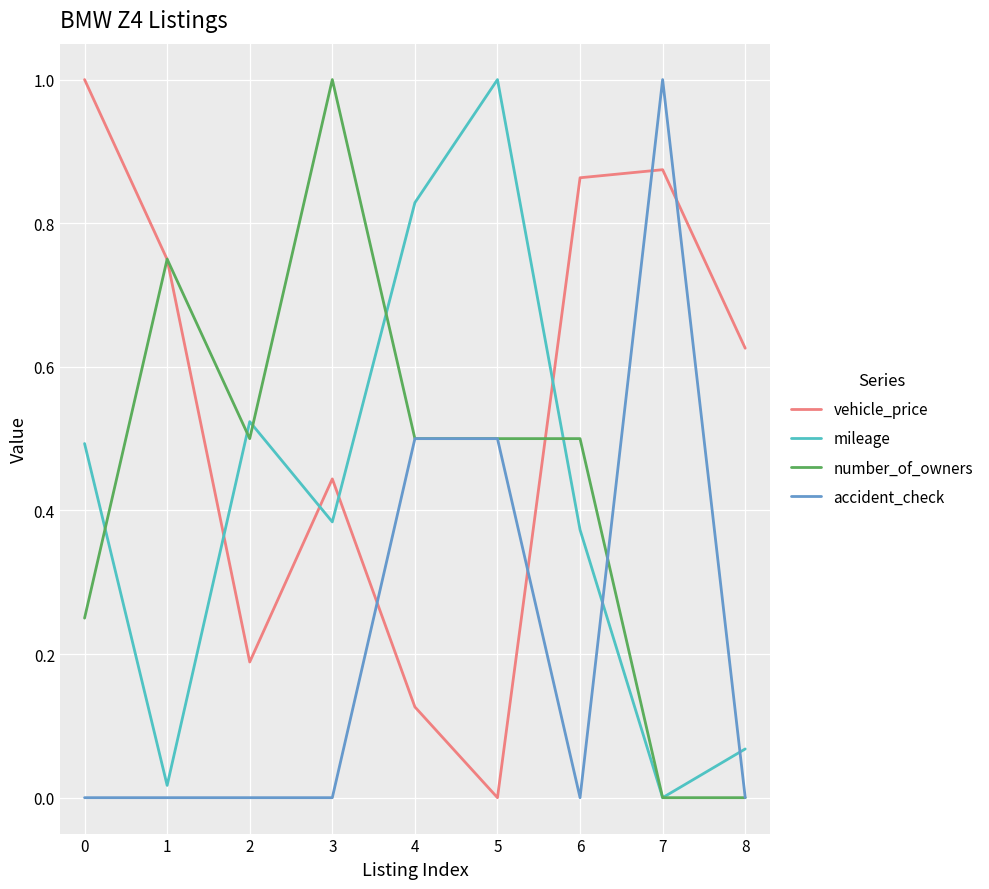

What is the maximum value shown in the chart?

1.0